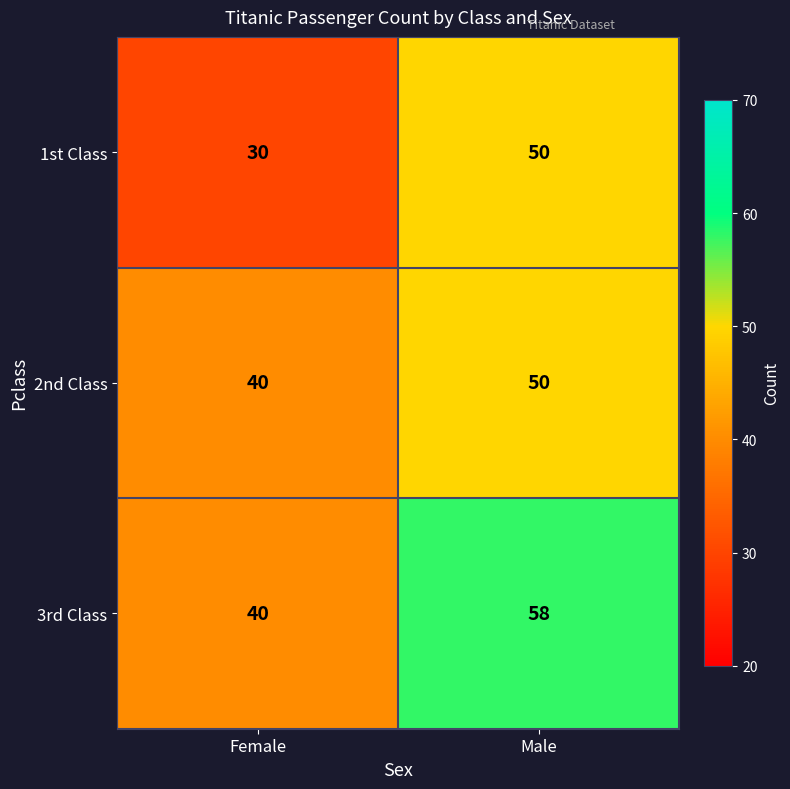

Which series has the largest range (max minus min)?

1st Class